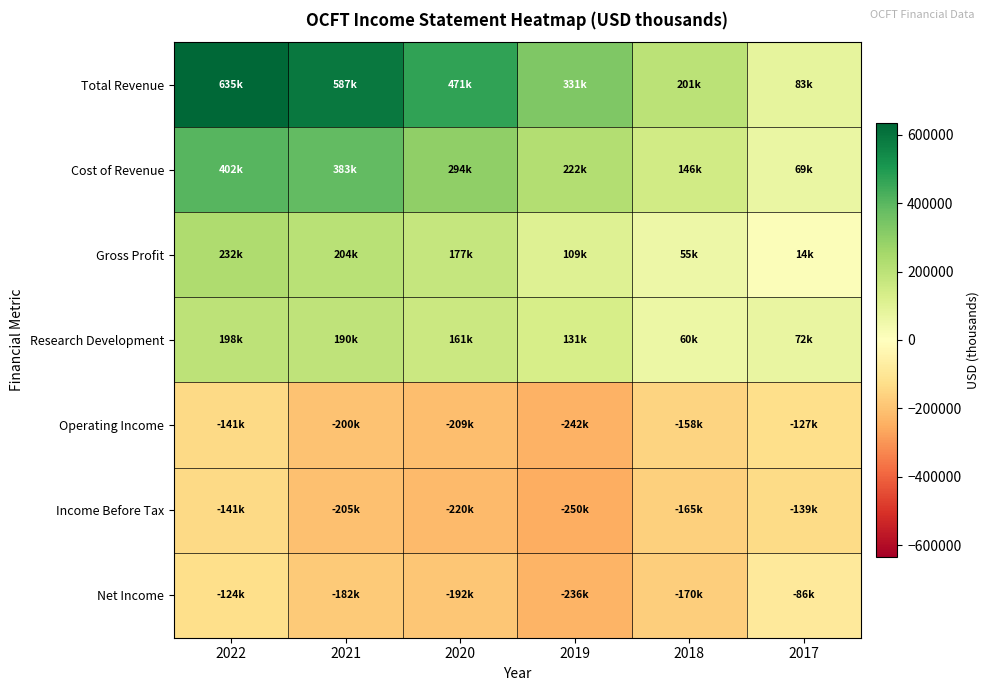

List the series in order of their peak value, lowest first.

Income Before Tax, Operating Income, Net Income, Research Development, Gross Profit, Cost of Revenue, Total Revenue